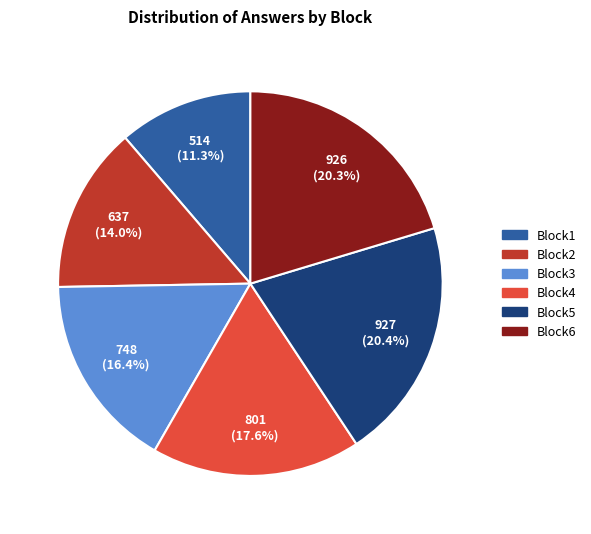

Which has a higher value, Block5 or Block3?

Block5